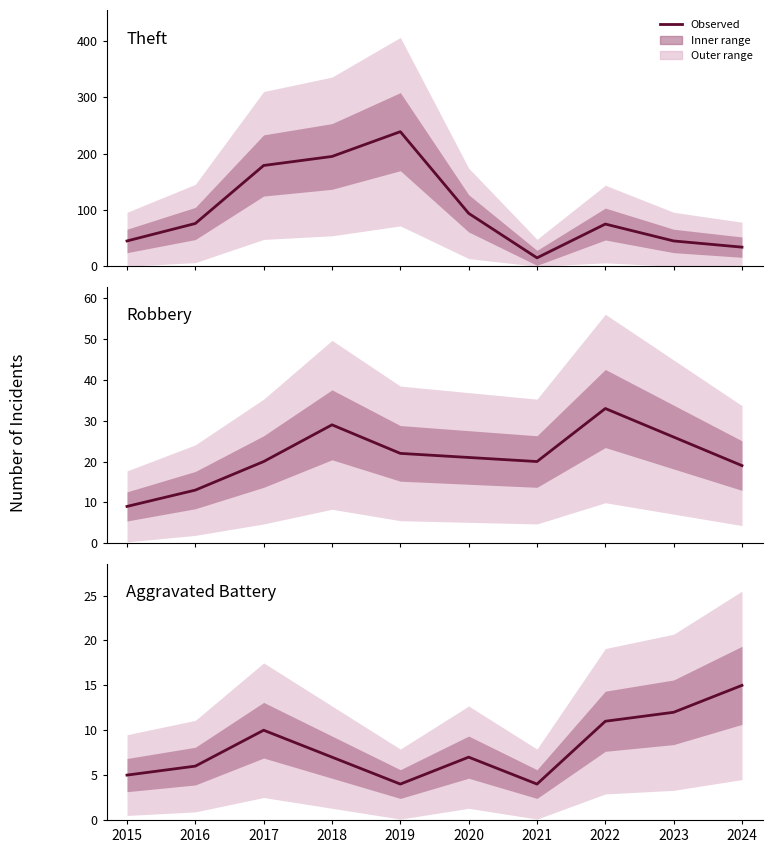

Where is the first local minimum for Theft?

2021